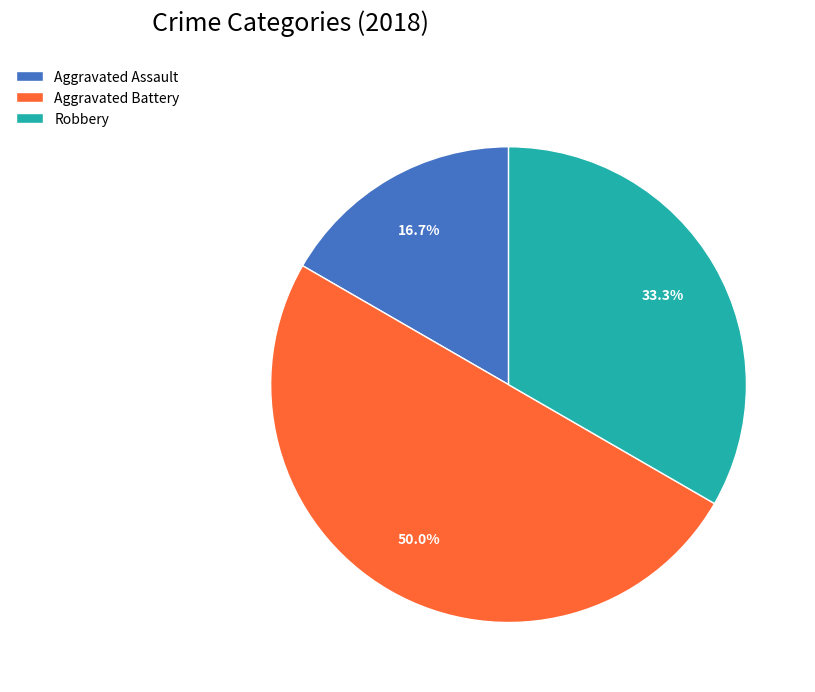

What portion of the pie excludes Aggravated Battery?

50.0%